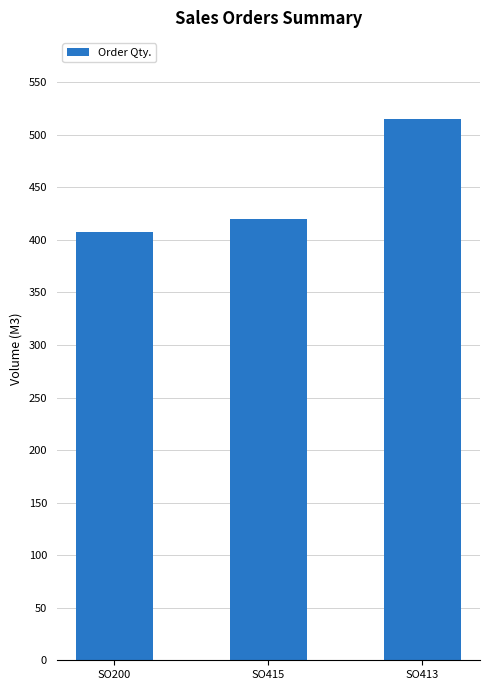

How many values are between 408 and 515?

3